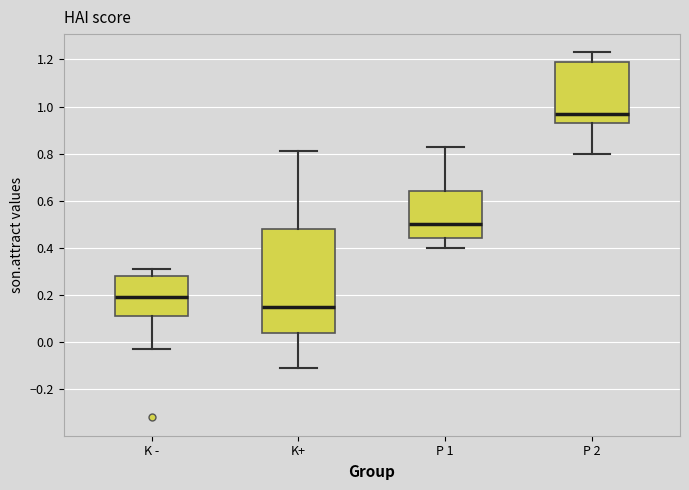

Where does the median line of the box for K - sit on the y-axis? The values are not printed on the chart, so give them approximately, as read against the axis.

0.20